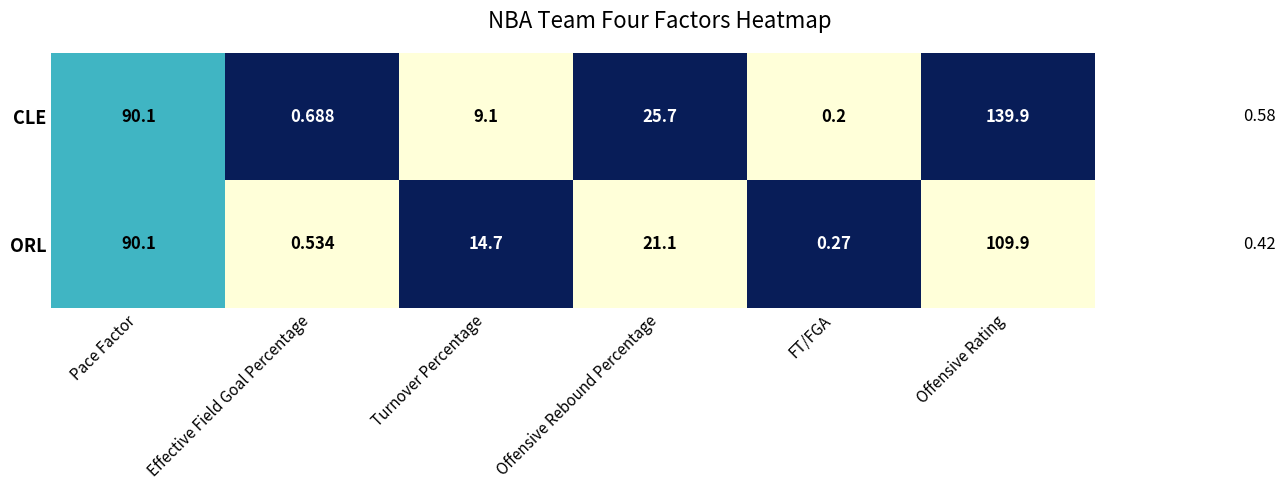

Rank the series by their maximum value, from lowest to highest.

ORL, CLE